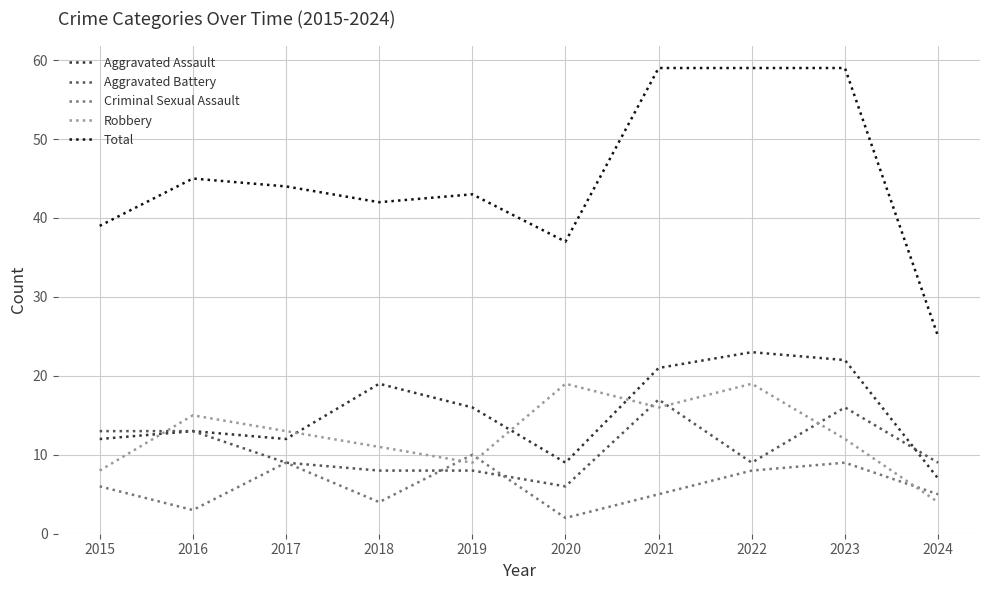

Where does the Aggravated Assault series first go above 16?

2018